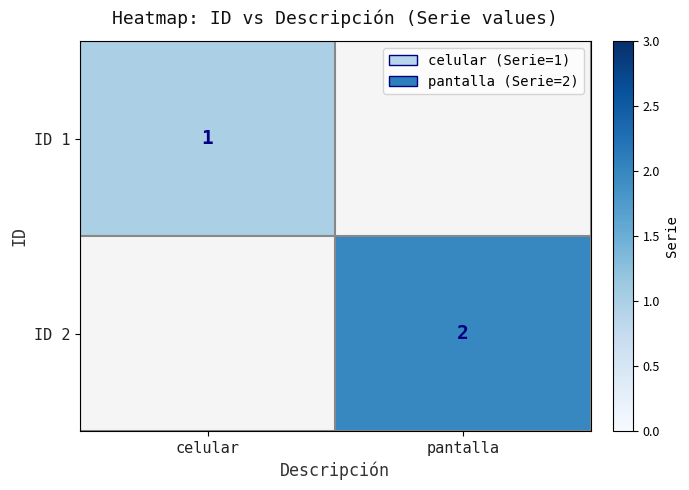

The value of ID 2 at pantalla is 2. True or false?

True